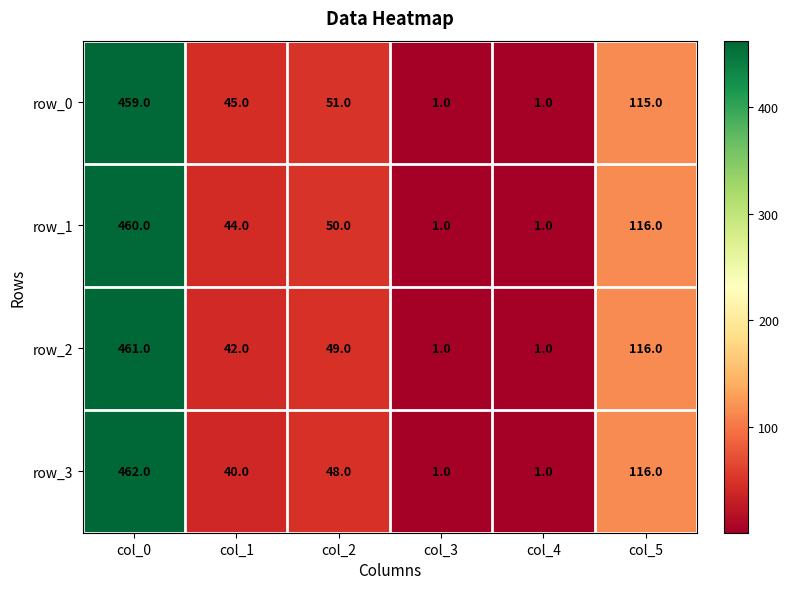

Which category has the highest value across all series?

col_0